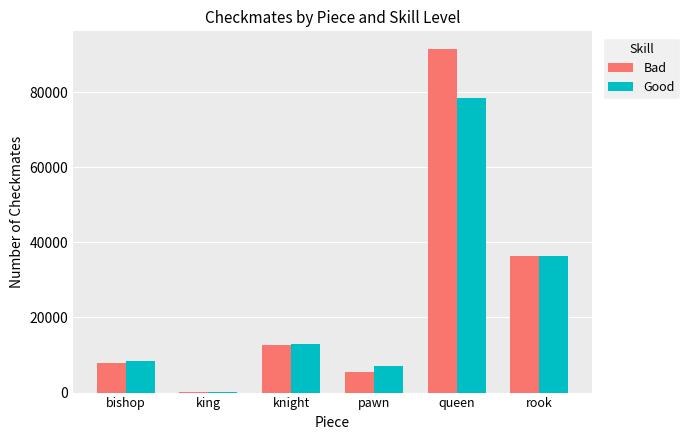

What are all the series names shown in the legend?

Bad, Good